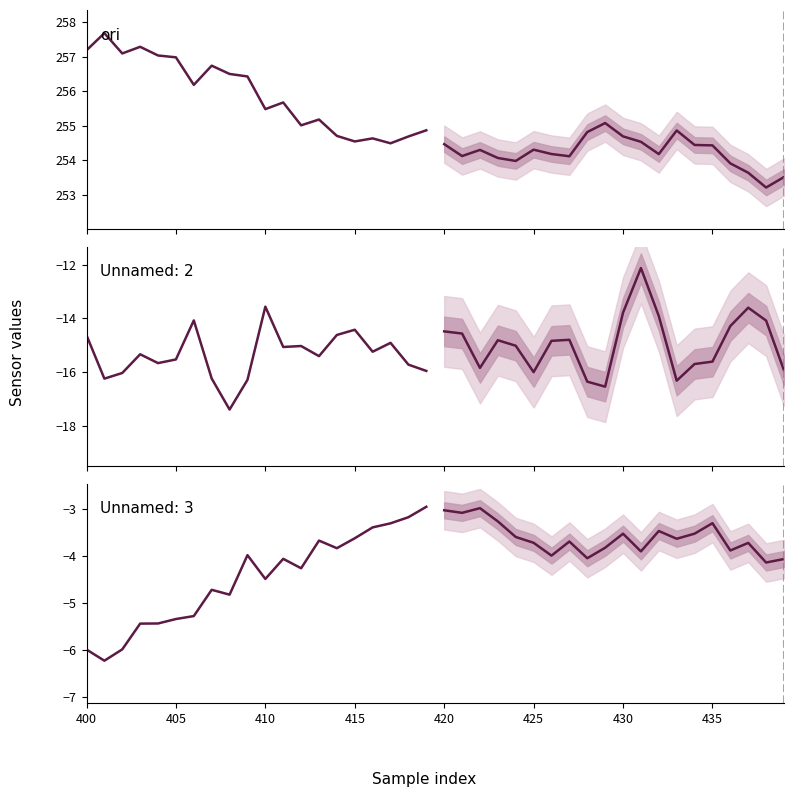

Which series has the largest total across all categories?

ori